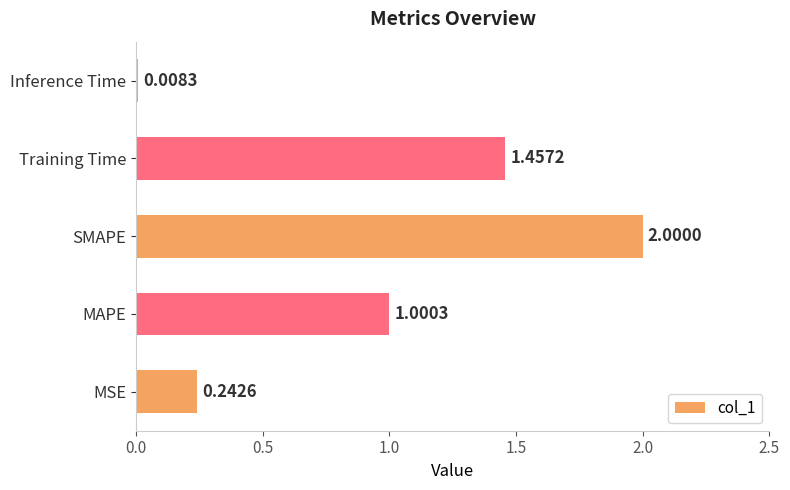

Does the chart contain stacked bars?

No